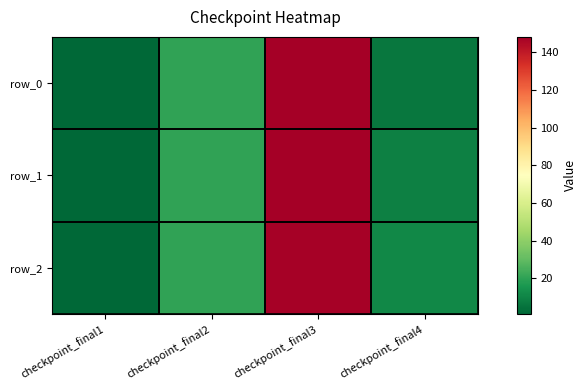

Reading left to right, transcribe all the data shown in this chart.

row_0: 1.0	20.0	148.2	6.0
row_1: 1.0	20.0	148.2	9.0
row_2: 1.0	20.0	147.1	11.0